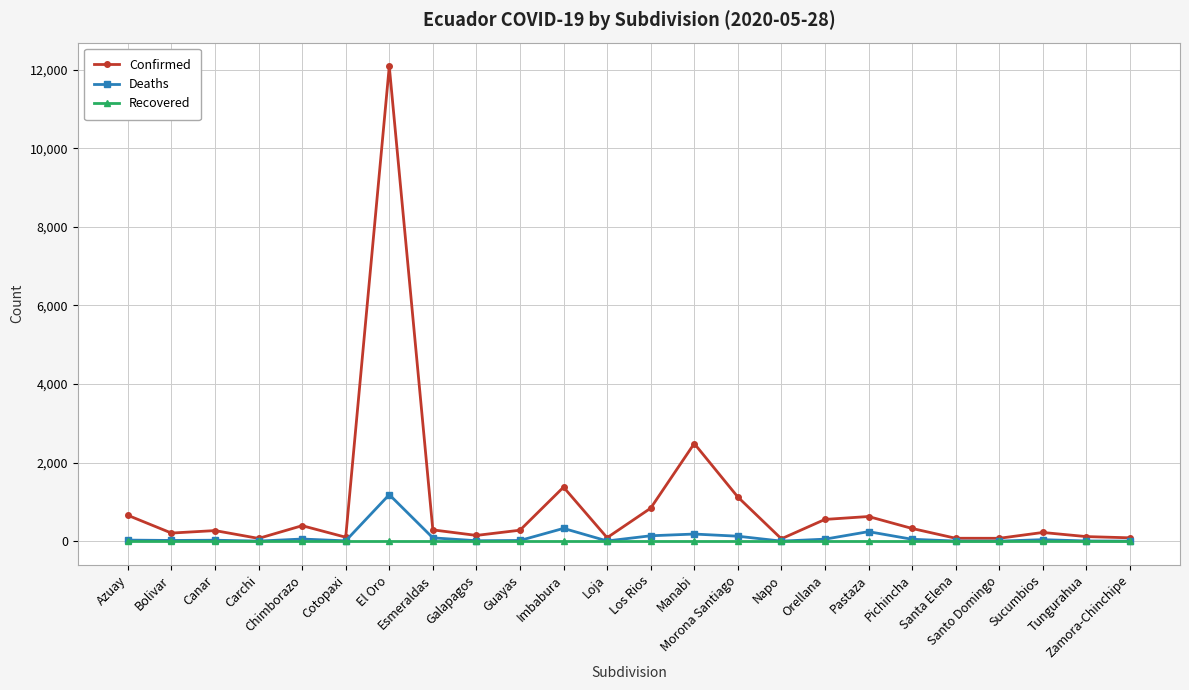

Which series has the largest range (max minus min)?

Confirmed